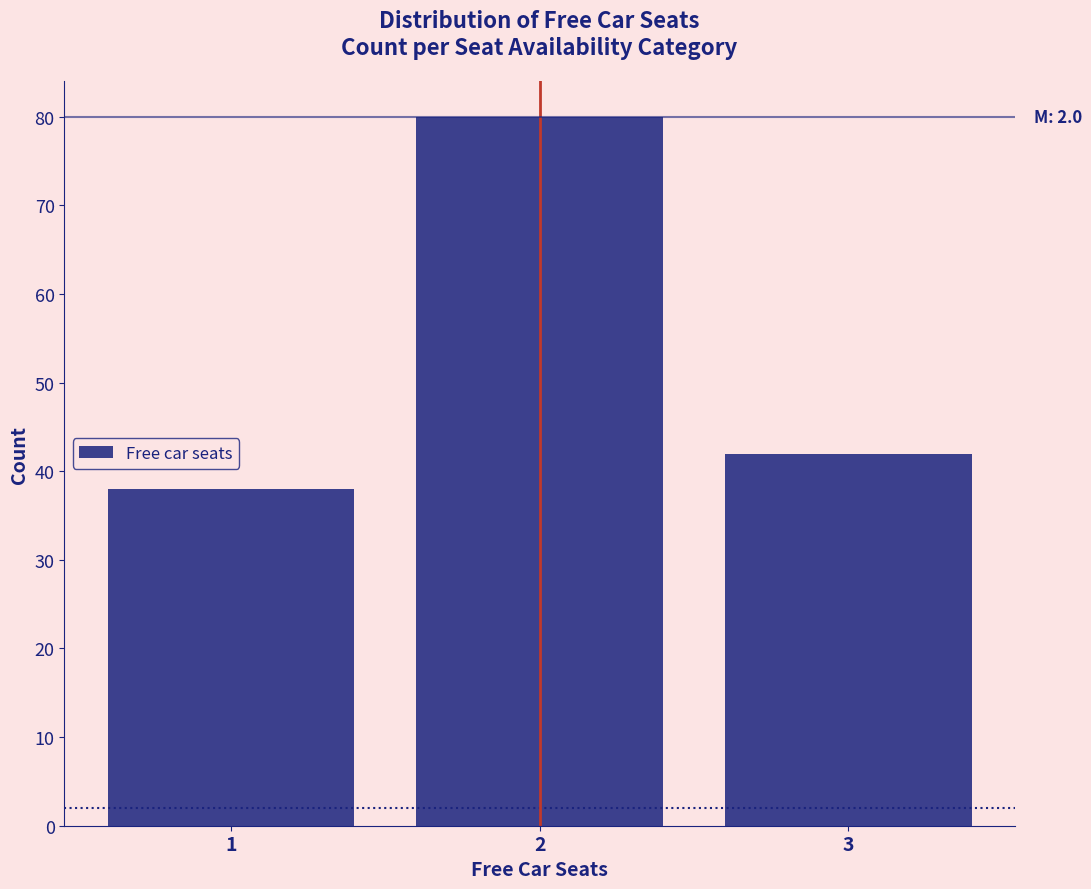

Reading right to left, transcribe all the data shown in this chart.

3=42	2=80	1=38